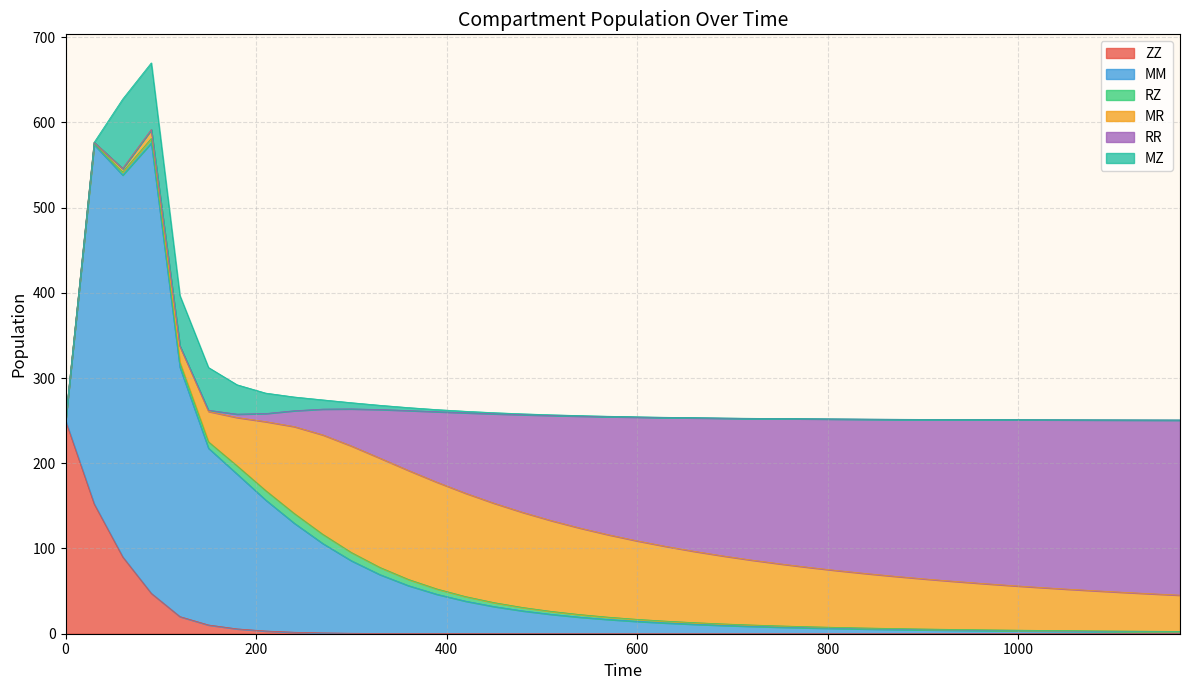

Rank the series at 420 from lowest to highest value.

ZZ, MZ, RZ, MM, RR, MR